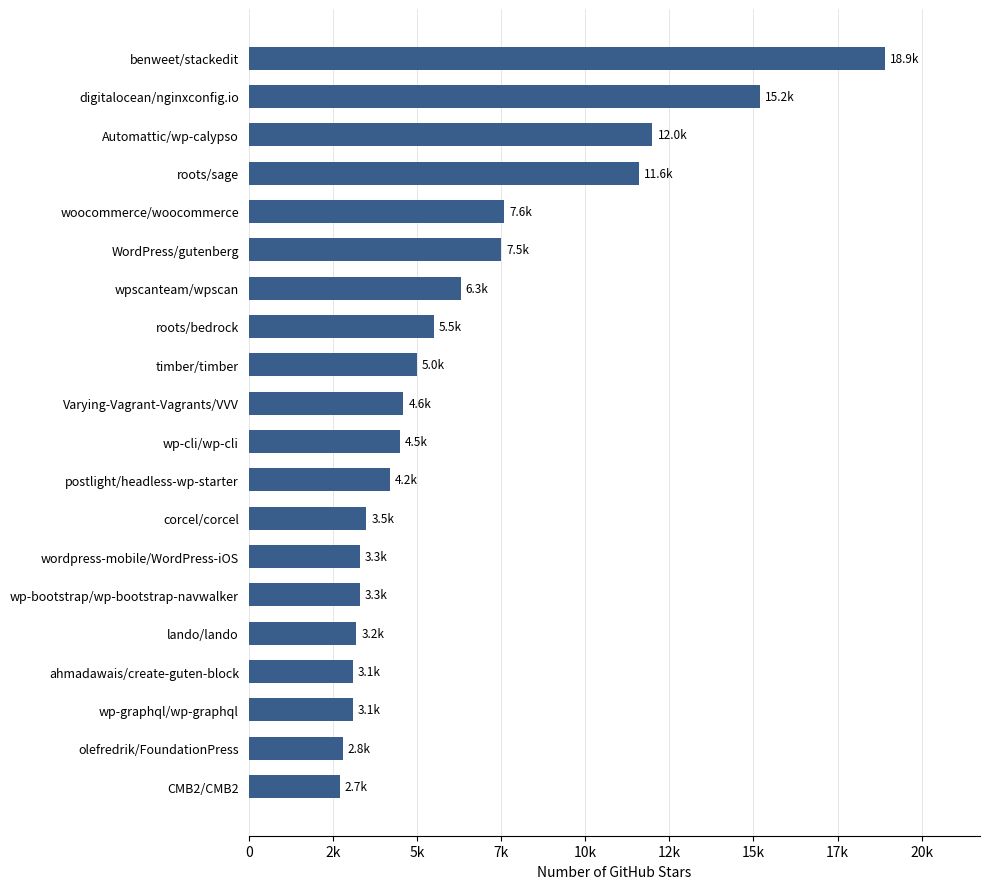

Are the bars horizontal?

Yes